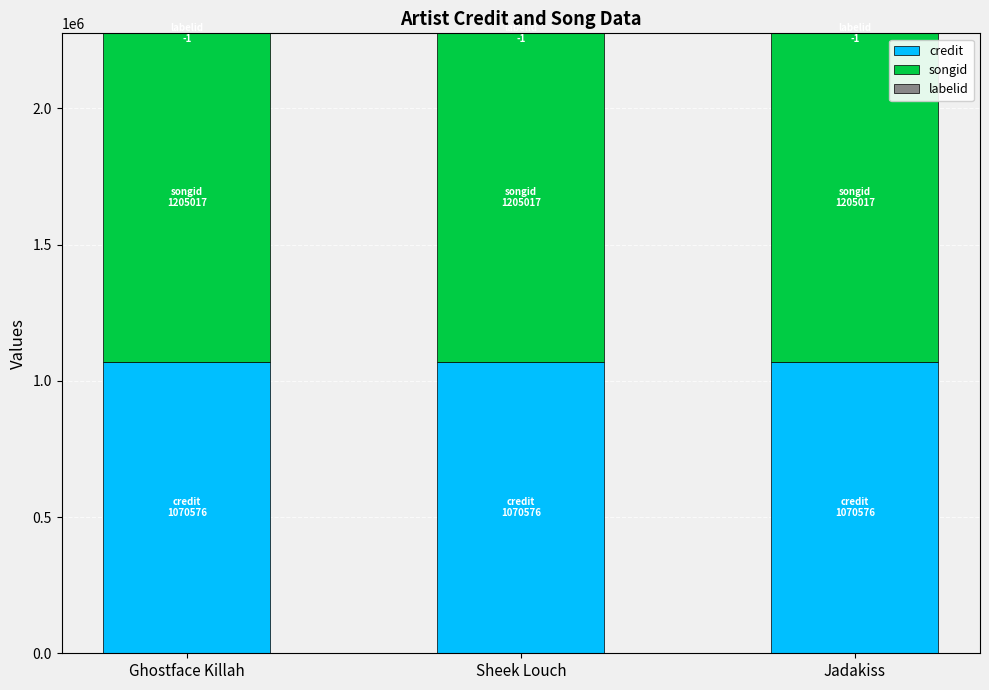

What is the maximum value for credit?

1070576